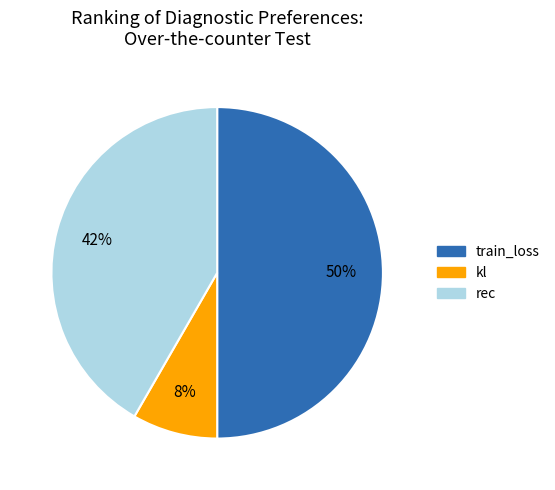

Which category has the smallest portion of the pie?

kl